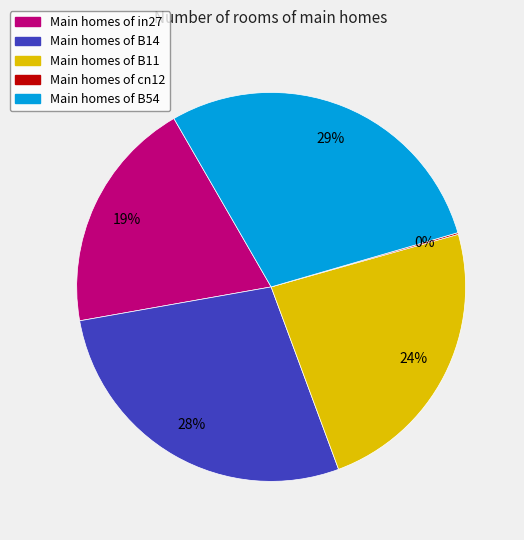

Is there any slice that represents more than half of the pie?

No